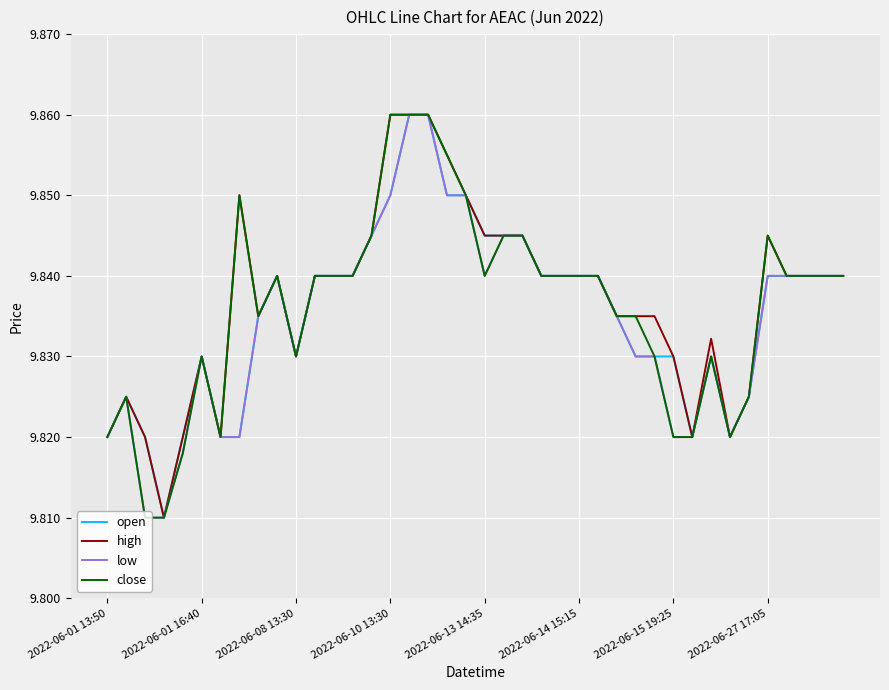

Reading left to right, what are all the values shown in this chart?

open: 9.8	9.8	9.8	9.8	9.8	9.8	9.8	9.8	9.8	9.8	9.8	9.8	9.8	9.8	9.8	9.8	9.9	9.9	9.8	9.8	9.8	9.8	9.8	9.8	9.8	9.8	9.8	9.8	9.8	9.8	9.8	9.8	9.8	9.8	9.8	9.8	9.8	9.8	9.8	9.8
high: 9.8	9.8	9.8	9.8	9.8	9.8	9.8	9.8	9.8	9.8	9.8	9.8	9.8	9.8	9.8	9.9	9.9	9.9	9.9	9.8	9.8	9.8	9.8	9.8	9.8	9.8	9.8	9.8	9.8	9.8	9.8	9.8	9.8	9.8	9.8	9.8	9.8	9.8	9.8	9.8
low: 9.8	9.8	9.8	9.8	9.8	9.8	9.8	9.8	9.8	9.8	9.8	9.8	9.8	9.8	9.8	9.8	9.9	9.9	9.8	9.8	9.8	9.8	9.8	9.8	9.8	9.8	9.8	9.8	9.8	9.8	9.8	9.8	9.8	9.8	9.8	9.8	9.8	9.8	9.8	9.8
close: 9.8	9.8	9.8	9.8	9.8	9.8	9.8	9.8	9.8	9.8	9.8	9.8	9.8	9.8	9.8	9.9	9.9	9.9	9.9	9.8	9.8	9.8	9.8	9.8	9.8	9.8	9.8	9.8	9.8	9.8	9.8	9.8	9.8	9.8	9.8	9.8	9.8	9.8	9.8	9.8